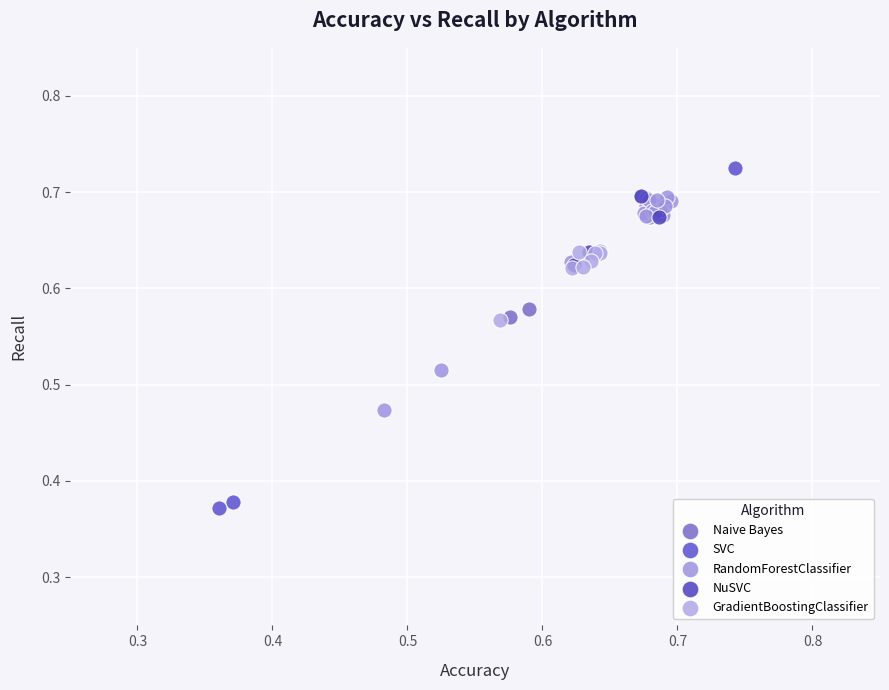

Which series reaches the maximum Y coordinate?

SVC